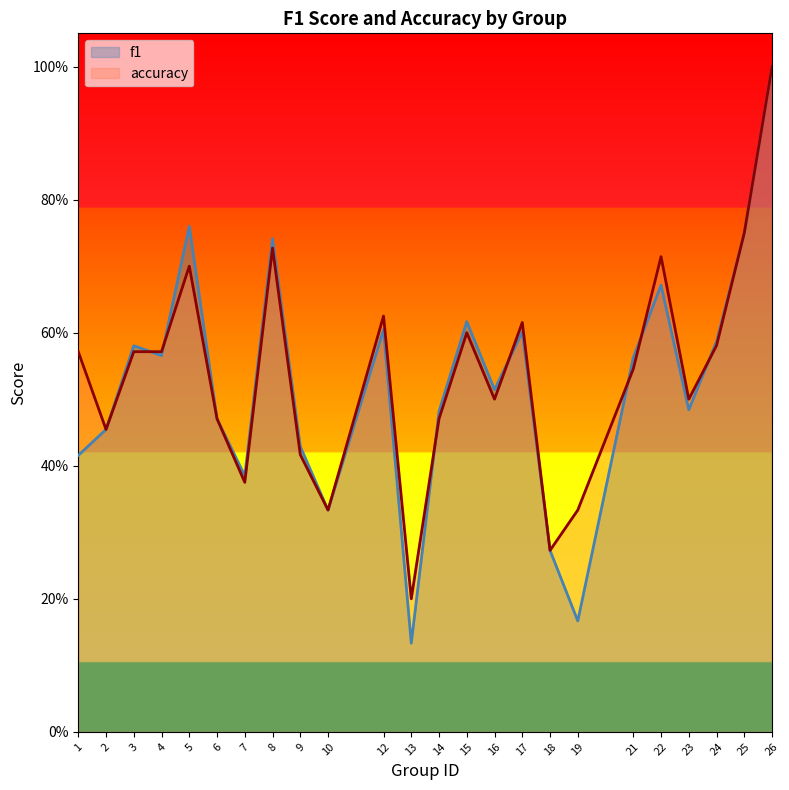

Does the chart have visible grid lines?

No